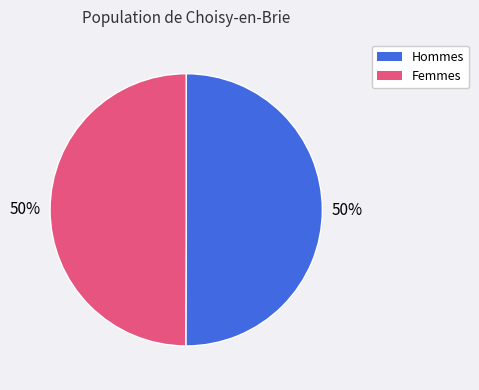

To the nearest percent, what is the average slice percentage?

50%